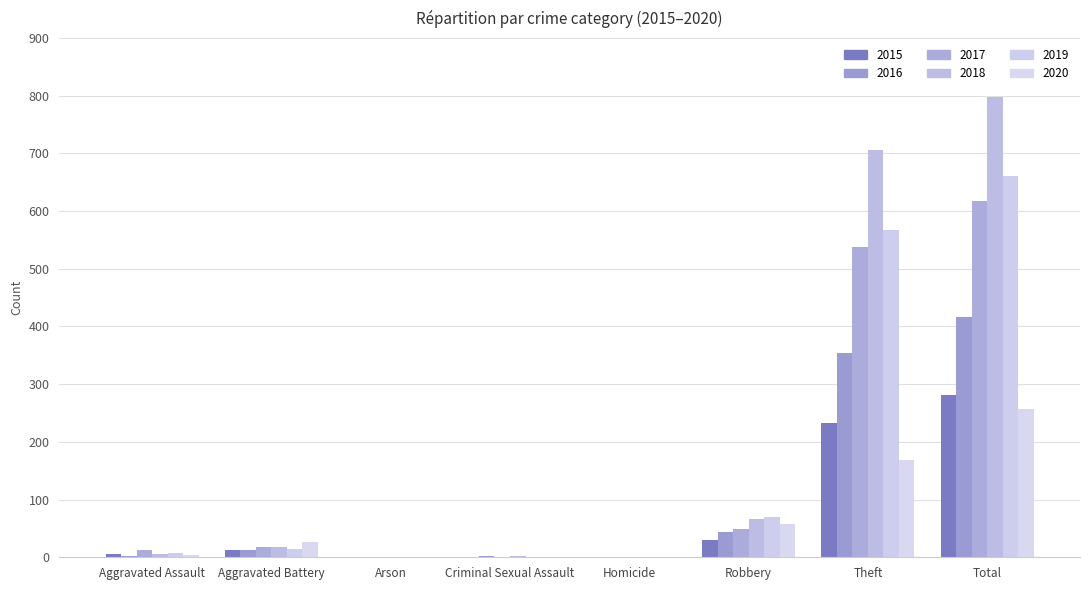

How many series are shown in this chart?

6